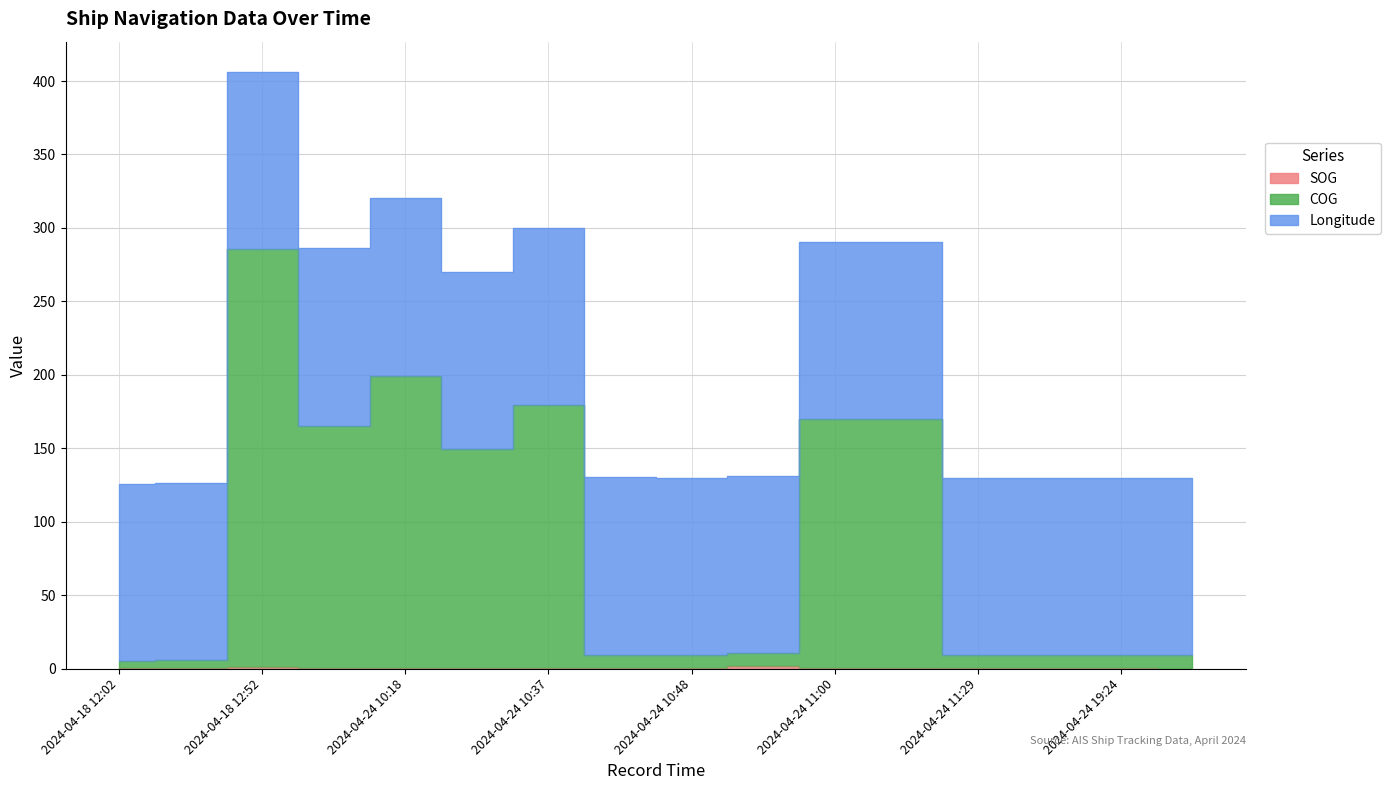

How many data points does each series have?

16